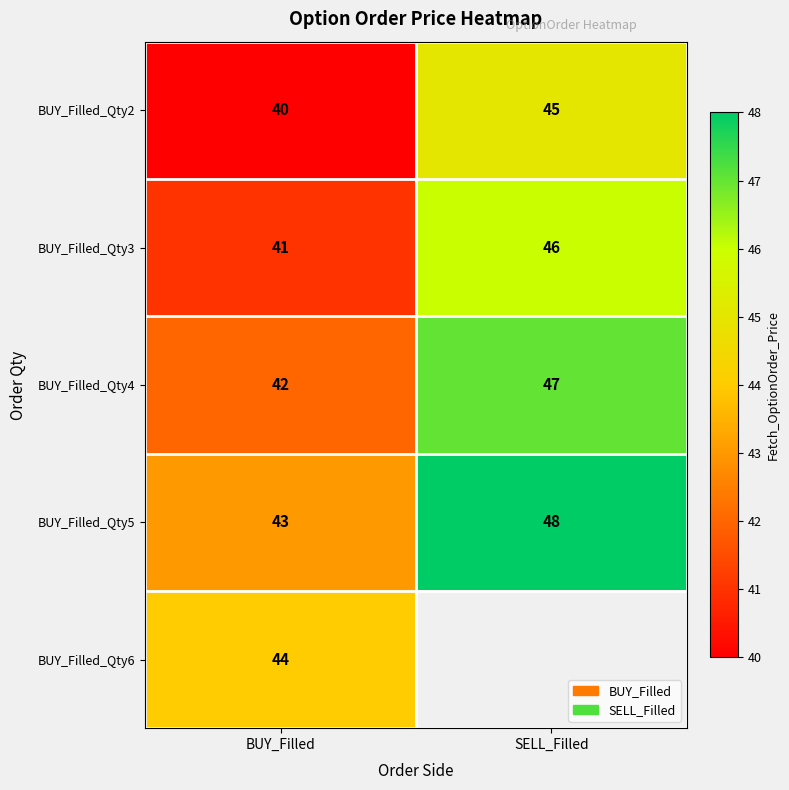

Which category has the lowest value in the BUY_Filled_Qty2 series?

BUY_Filled